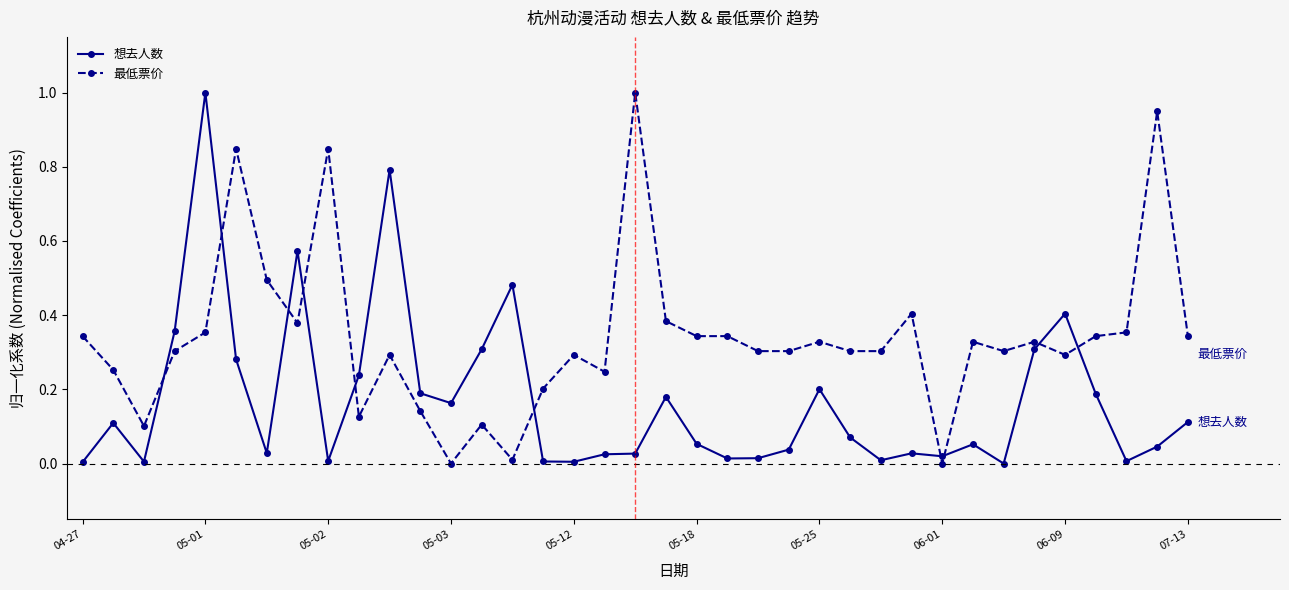

What is the difference between the maximum and second lowest values in the 想去人数 series?

1.0